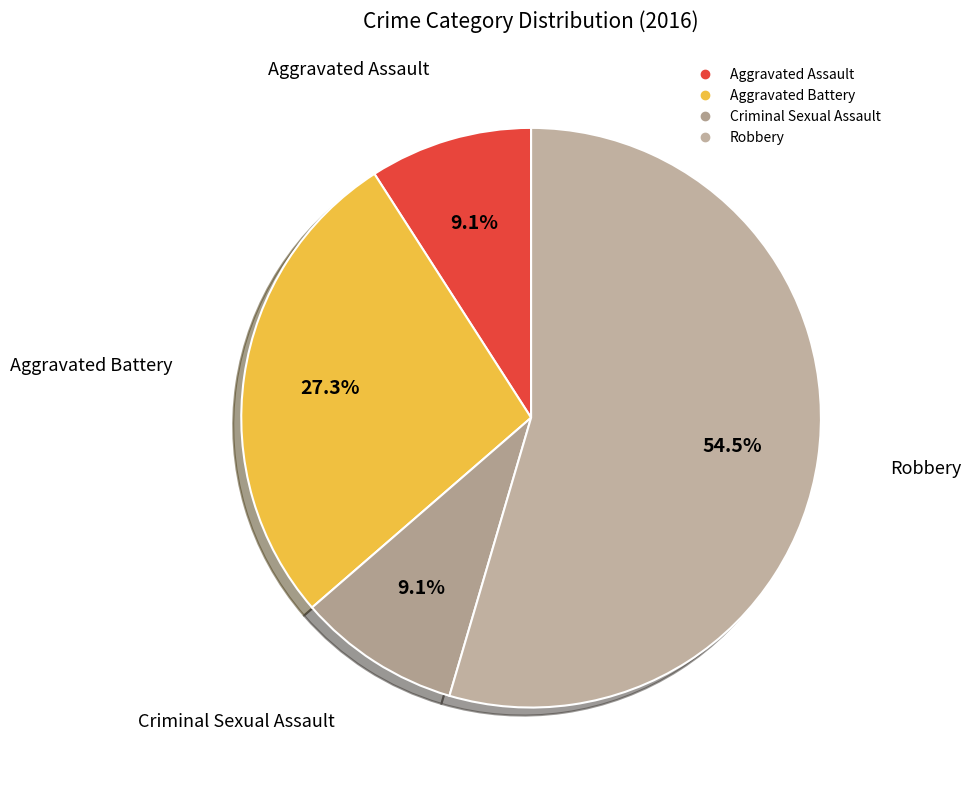

What percentage is the Aggravated Battery slice, to the nearest percent?

27%